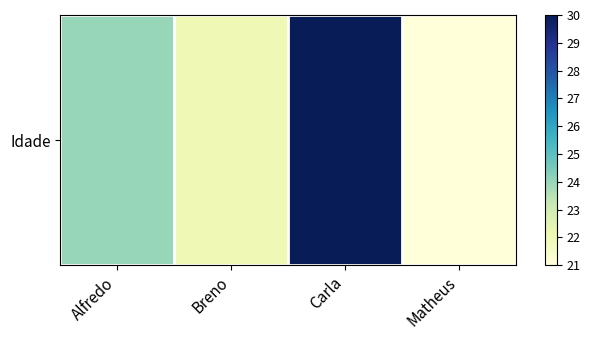

List the labels in order of value, smallest first.

Matheus, Breno, Alfredo, Carla